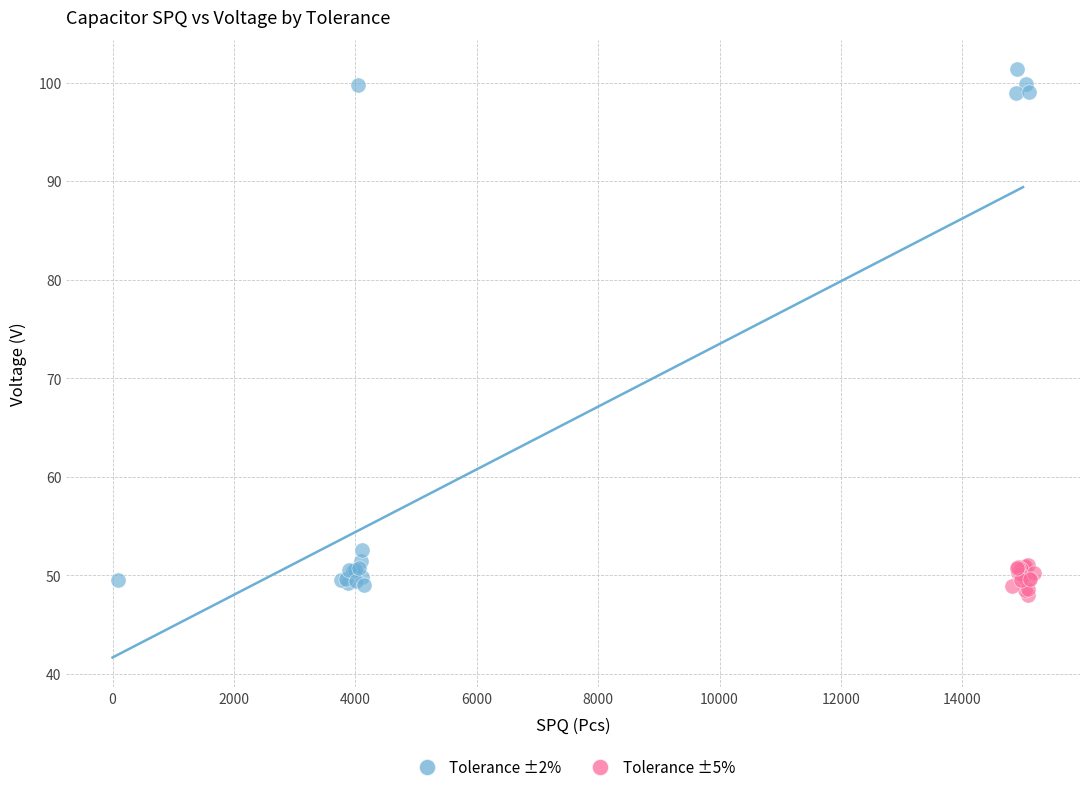

Which series has the largest Y range (max minus min)?

Tolerance ±2%